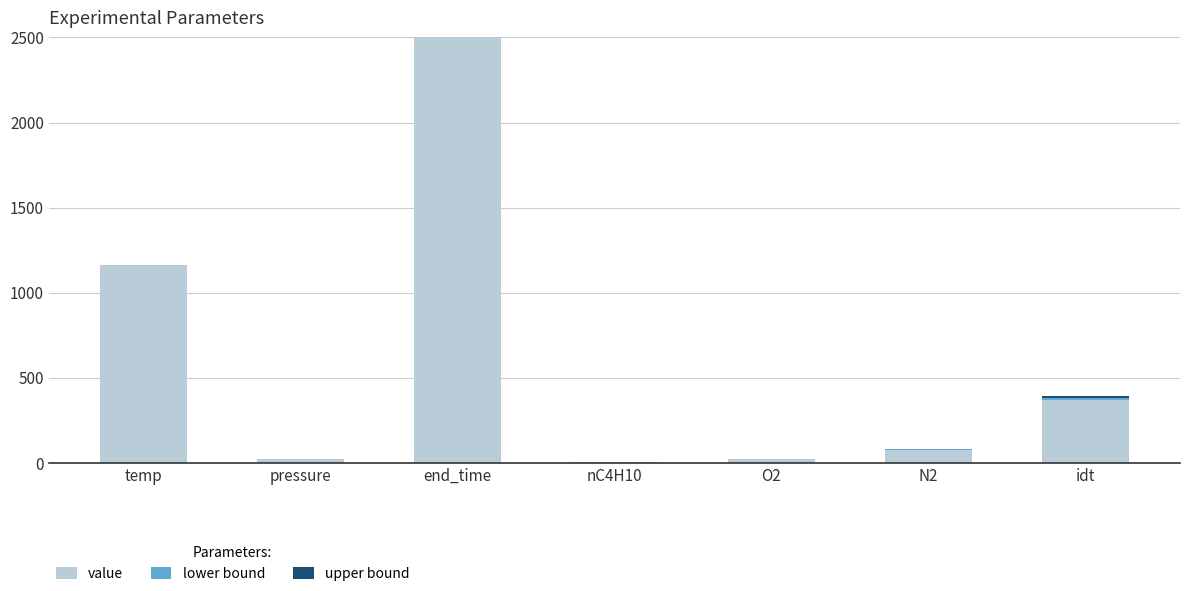

At which category is the sum across all series the highest?

end_time